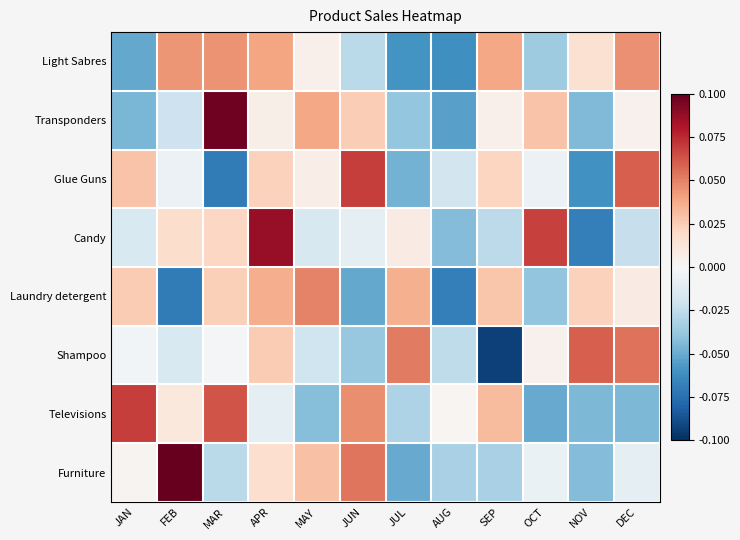

Reading left to right, extract all data points from this chart.

Light Sabres: JAN=-0.1	FEB=0.0	MAR=0.0	APR=0.0	MAY=0.0	JUN=-0.0	JUL=-0.1	AUG=-0.1	SEP=0.0	OCT=-0.0	NOV=0.0	DEC=0.0
Transponders: JAN=-0.0	FEB=-0.0	MAR=0.1	APR=0.0	MAY=0.0	JUN=0.0	JUL=-0.0	AUG=-0.1	SEP=0.0	OCT=0.0	NOV=-0.0	DEC=0.0
Glue Guns: JAN=0.0	FEB=-0.0	MAR=-0.1	APR=0.0	MAY=0.0	JUN=0.1	JUL=-0.0	AUG=-0.0	SEP=0.0	OCT=-0.0	NOV=-0.1	DEC=0.1
Candy: JAN=-0.0	FEB=0.0	MAR=0.0	APR=0.1	MAY=-0.0	JUN=-0.0	JUL=0.0	AUG=-0.0	SEP=-0.0	OCT=0.1	NOV=-0.1	DEC=-0.0
Laundry detergent: JAN=0.0	FEB=-0.1	MAR=0.0	APR=0.0	MAY=0.0	JUN=-0.1	JUL=0.0	AUG=-0.1	SEP=0.0	OCT=-0.0	NOV=0.0	DEC=0.0
Shampoo: JAN=-0.0	FEB=-0.0	MAR=-0.0	APR=0.0	MAY=-0.0	JUN=-0.0	JUL=0.1	AUG=-0.0	SEP=-0.1	OCT=0.0	NOV=0.1	DEC=0.1
Televisions: JAN=0.1	FEB=0.0	MAR=0.1	APR=-0.0	MAY=-0.0	JUN=0.0	JUL=-0.0	AUG=0.0	SEP=0.0	OCT=-0.1	NOV=-0.0	DEC=-0.0
Furniture: JAN=0.0	FEB=0.1	MAR=-0.0	APR=0.0	MAY=0.0	JUN=0.1	JUL=-0.1	AUG=-0.0	SEP=-0.0	OCT=-0.0	NOV=-0.0	DEC=-0.0